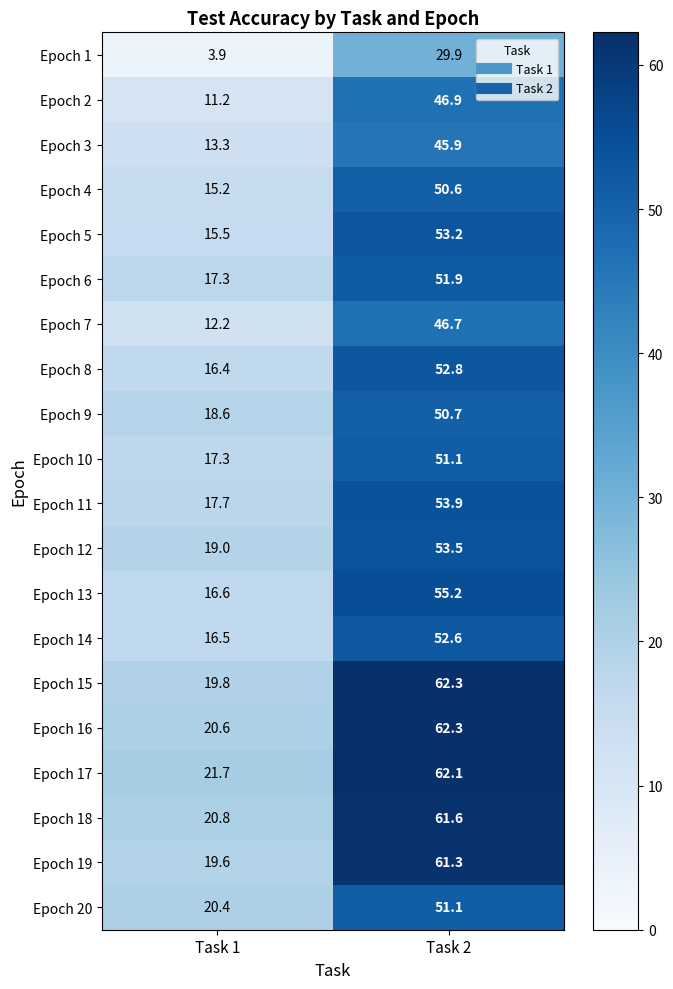

How many values in the Epoch 1 series are below 29?

1